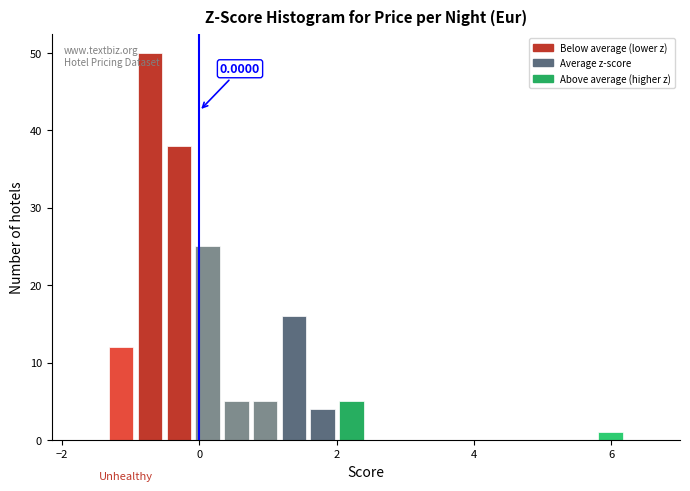

Around what value on the x-axis is the tallest bar? Give the approximate position of its centre, as read against the axis.

-0.8